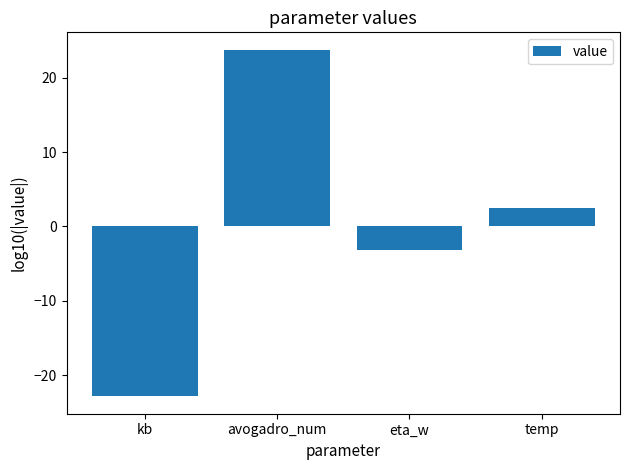

List the labels in order of value, smallest first.

kb, eta_w, temp, avogadro_num